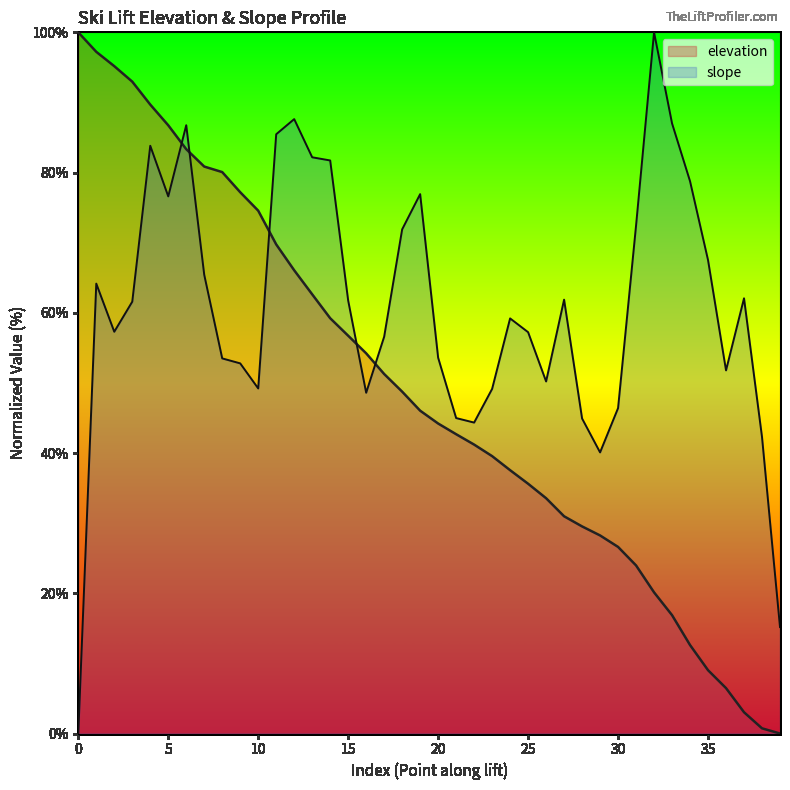

How many values in the slope series are below 61?

20